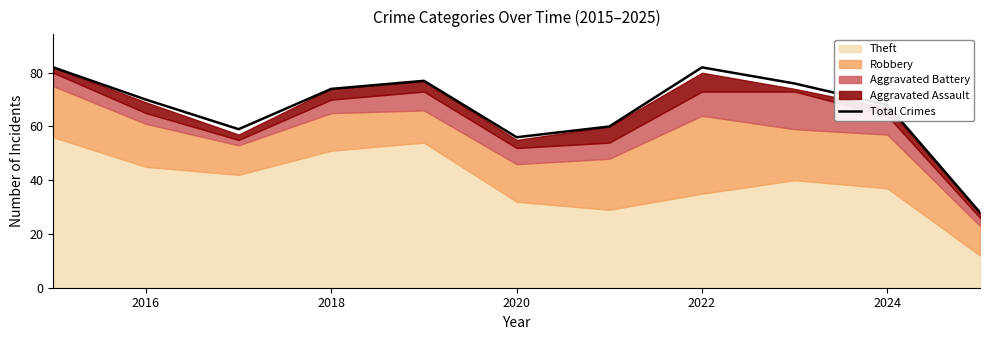

Is it true that Total Crimes equals 68 at 2024?

True